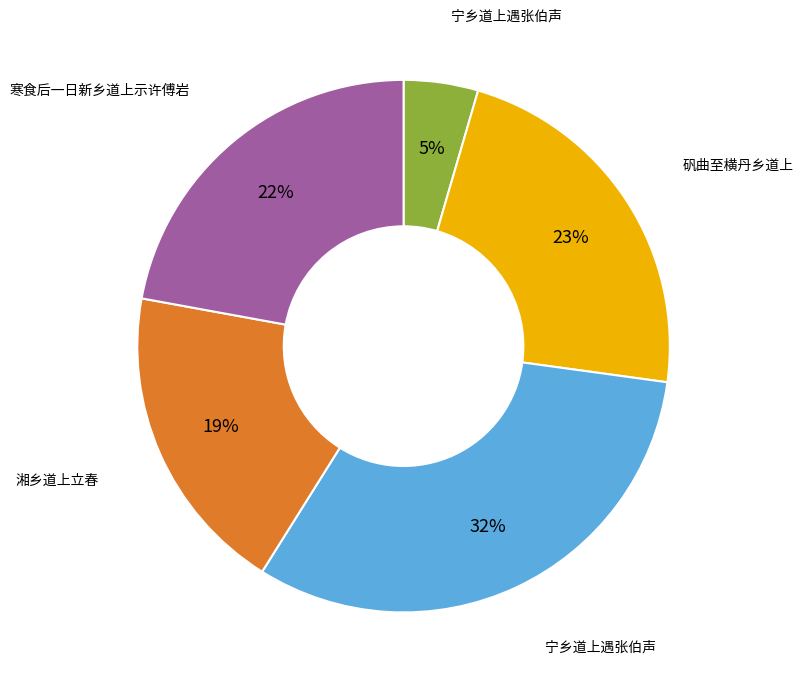

To the nearest percent, what is the difference between the largest and smallest slice percentages?

27%